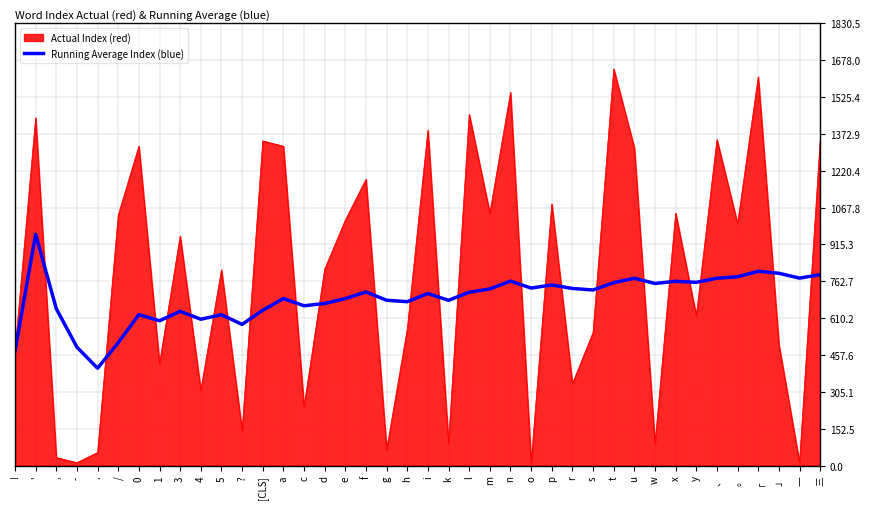

True or false: Running Average Index (blue) has a value of 691.2 at a.

True